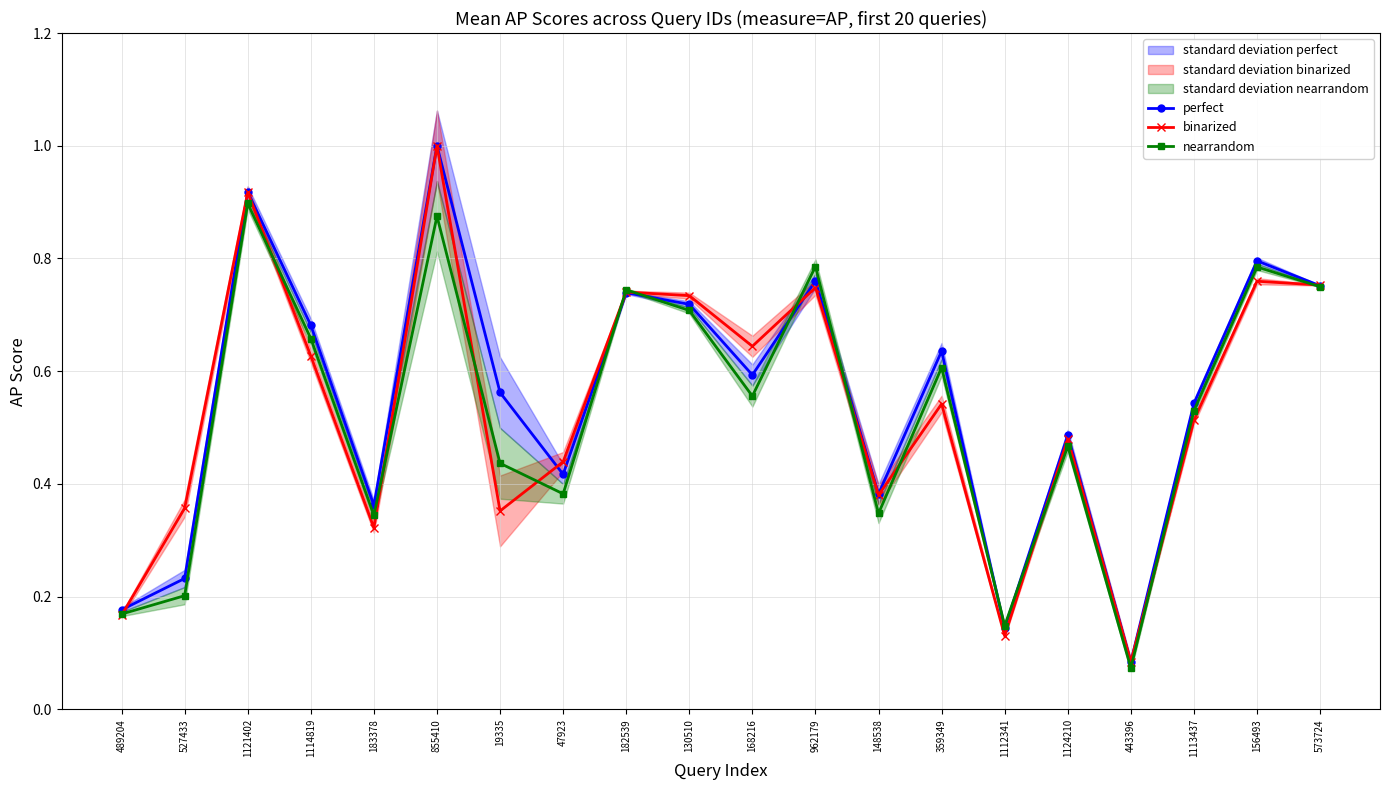

What position from the left is 183378?

5